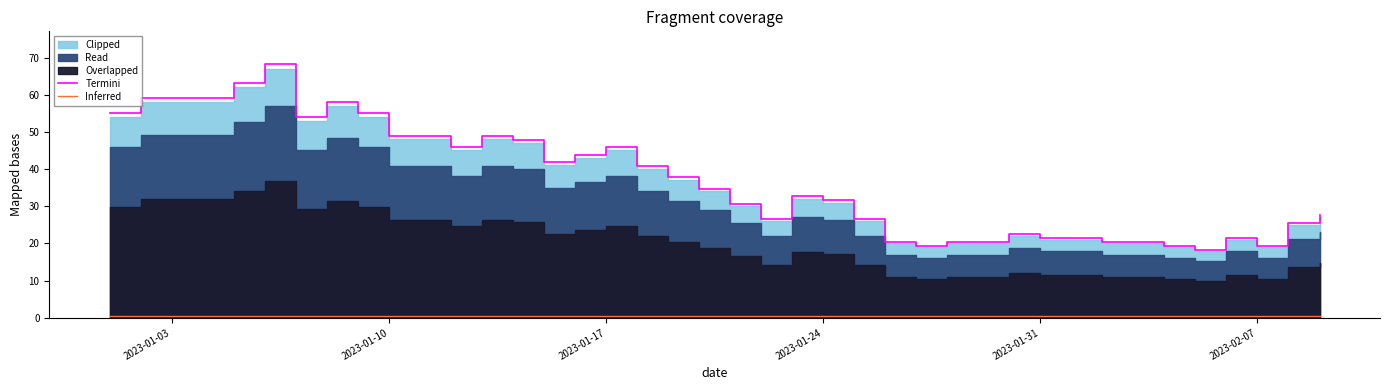

What is the smallest value displayed?

0.5